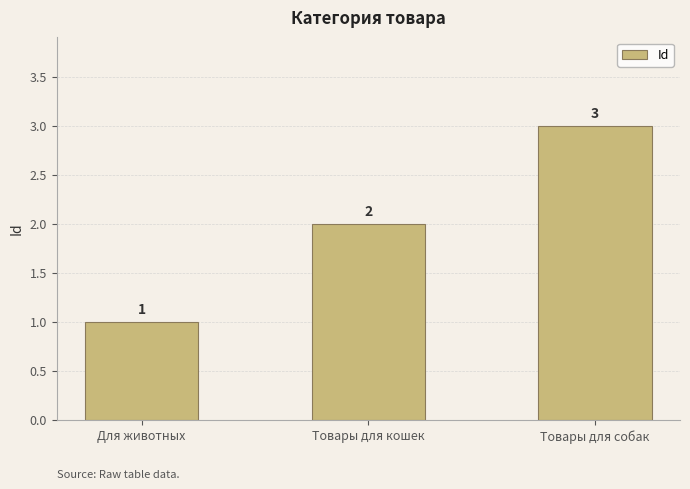

What is the greatest value displayed?

3